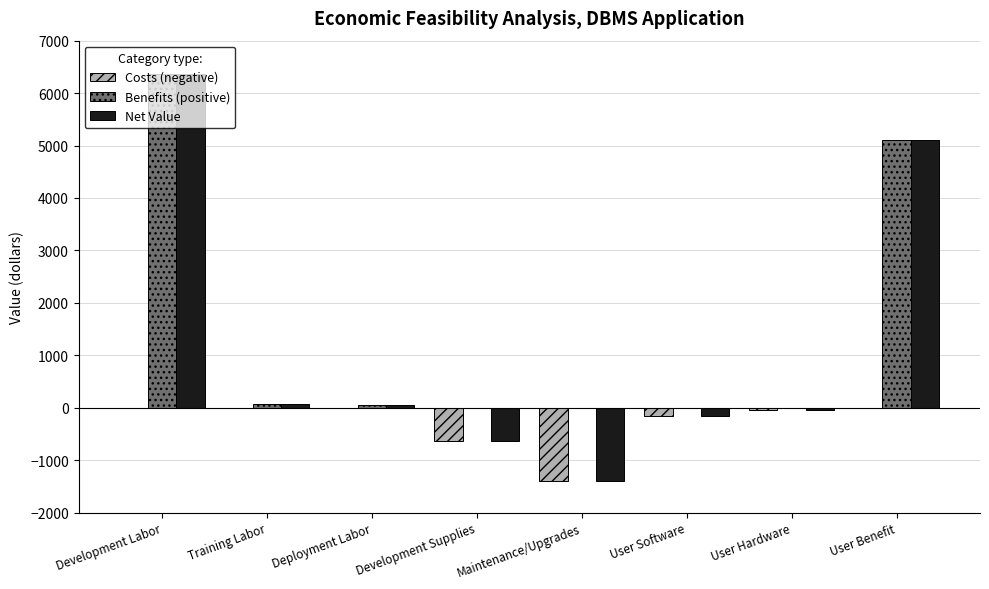

Which label corresponds to the largest value in the chart?

Development Labor